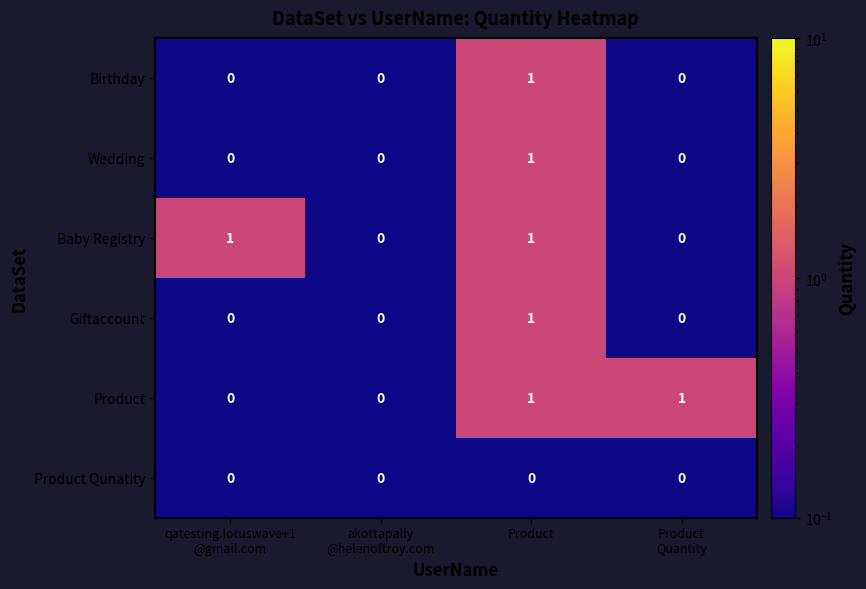

At which category is the sum across all series the highest?

Product